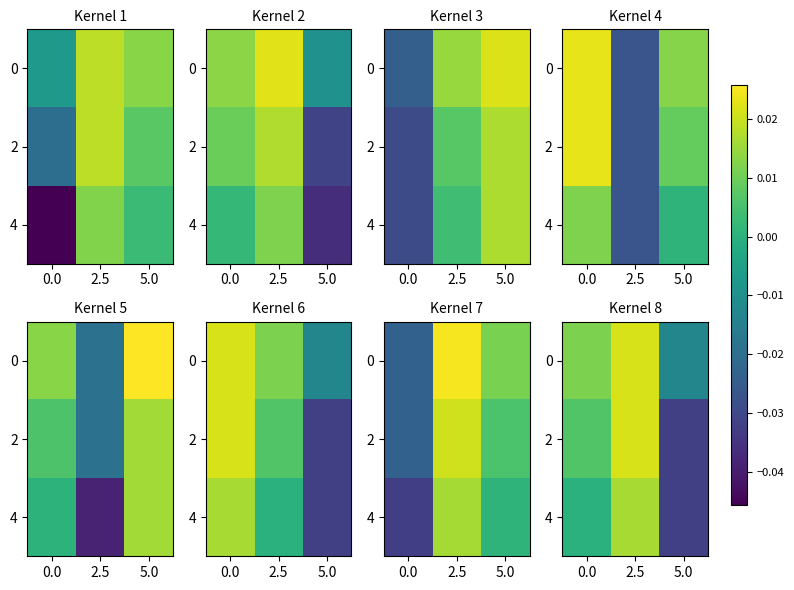

List the labels in order of 0 value, smallest first.

5.0, 0.0, 2.5